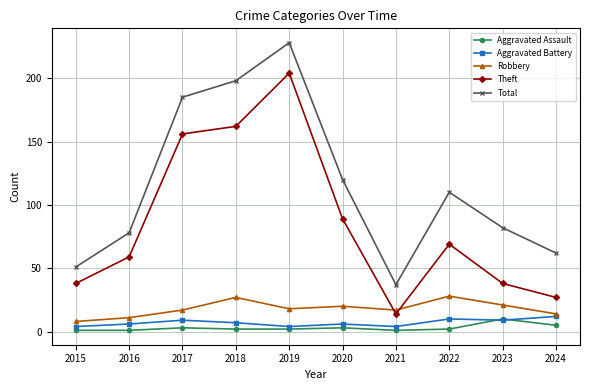

How many values in the Total series are below 110?

5